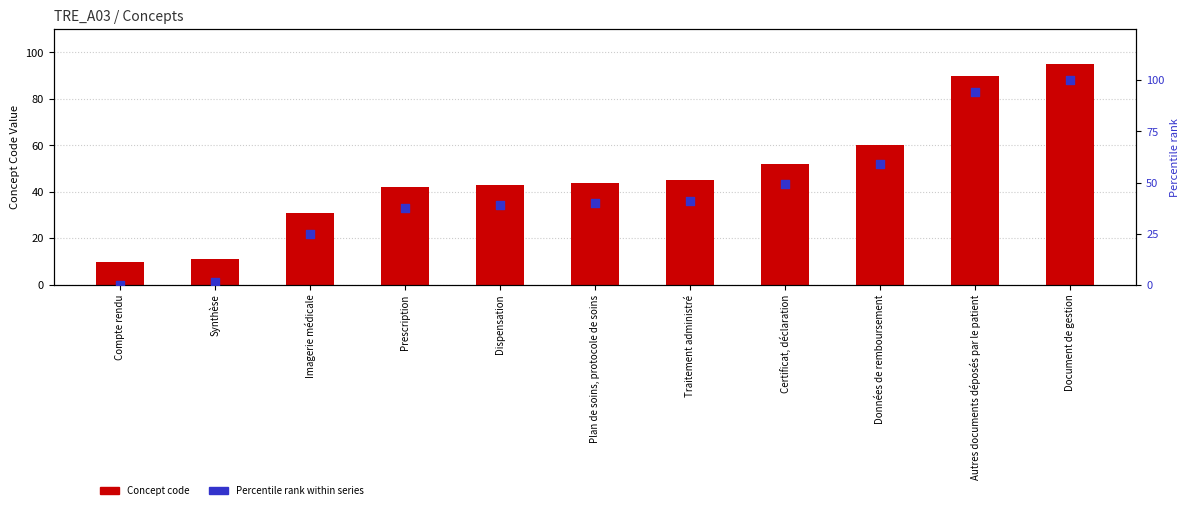

Which series has the largest total across all categories?

Concept code